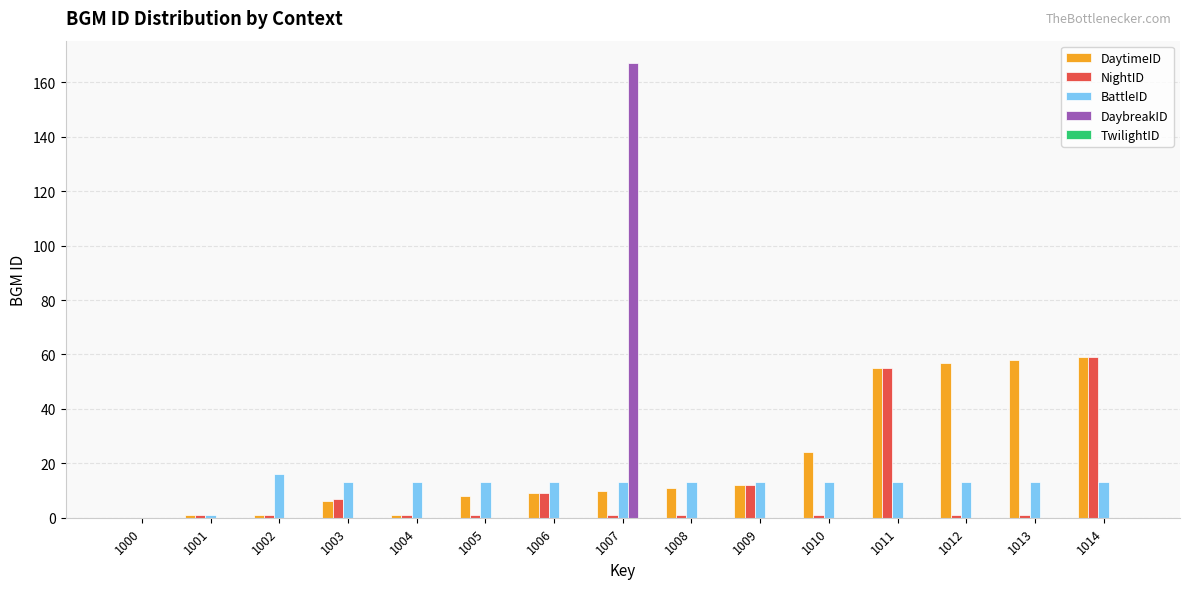

Is it true that NightID equals 1 at 1007?

True